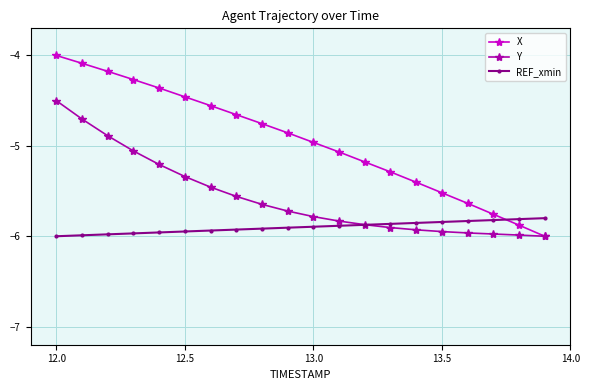

True or false: REF_xmin and X cross at least once.

True